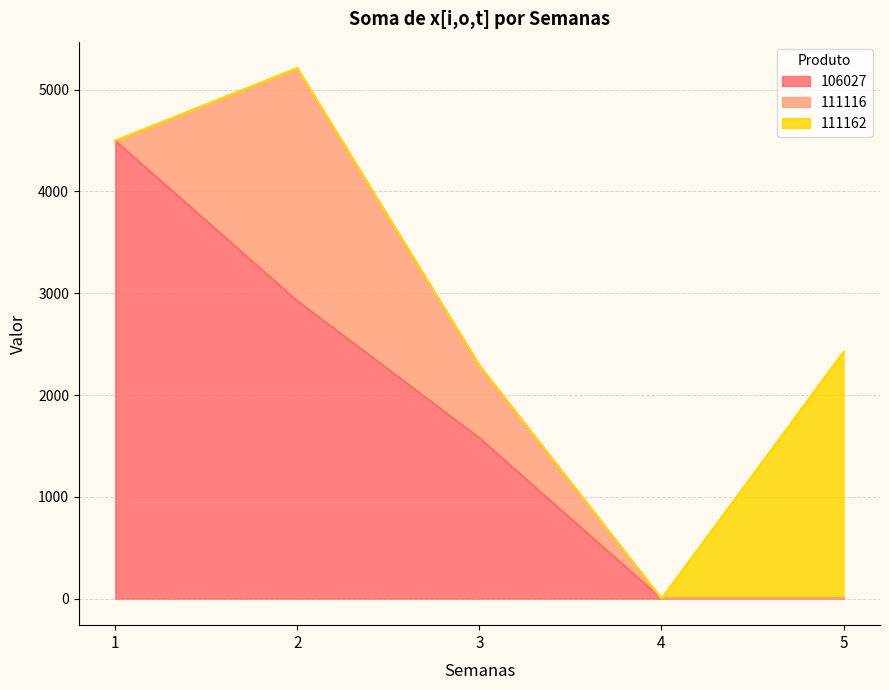

True or false: 106027 and 111162 cross at least once.

False